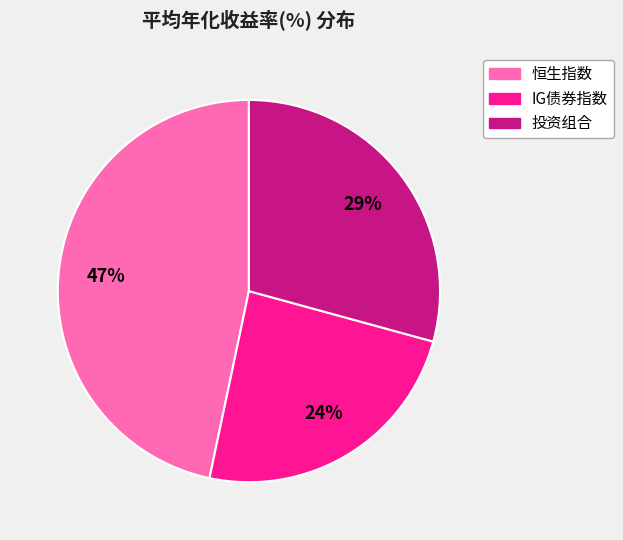

Is IG债券指数 the majority of the pie?

No